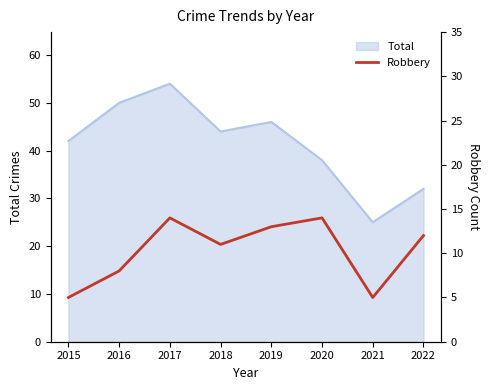

What is the highest value of the Total series?

54